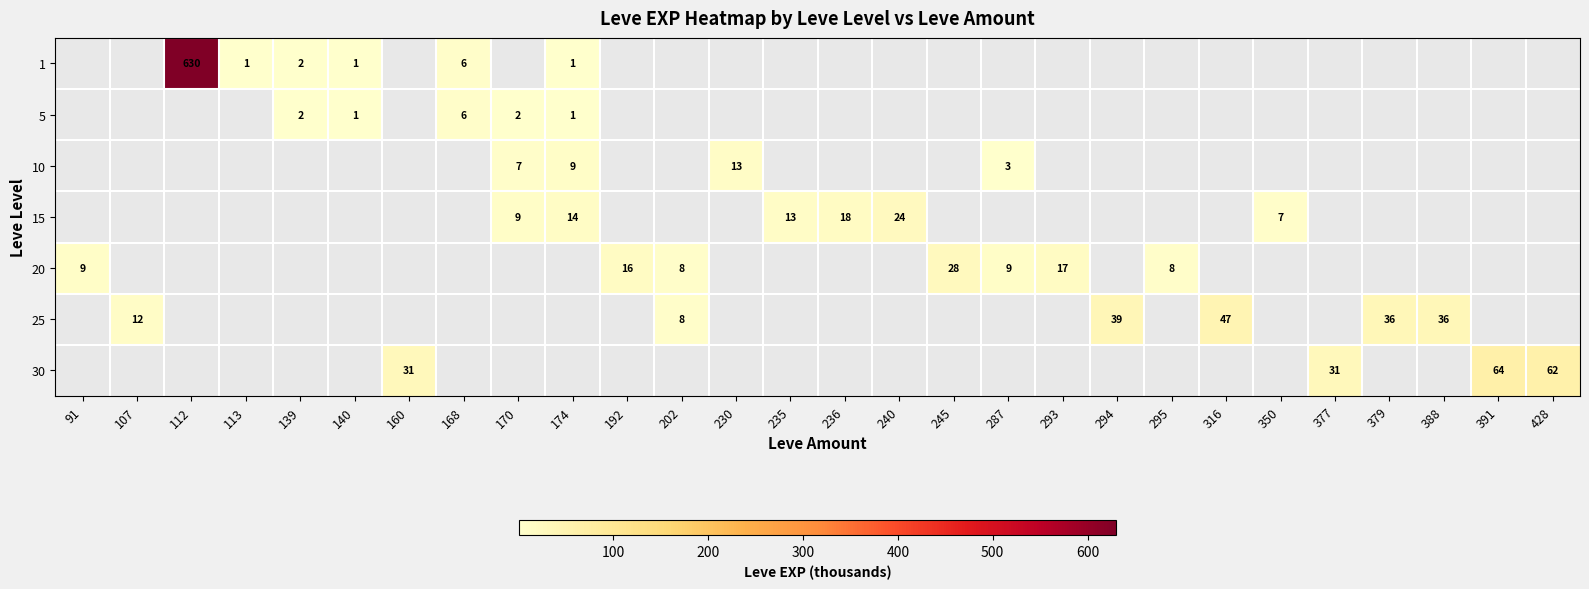

Between 350 and 168, which is larger?

168